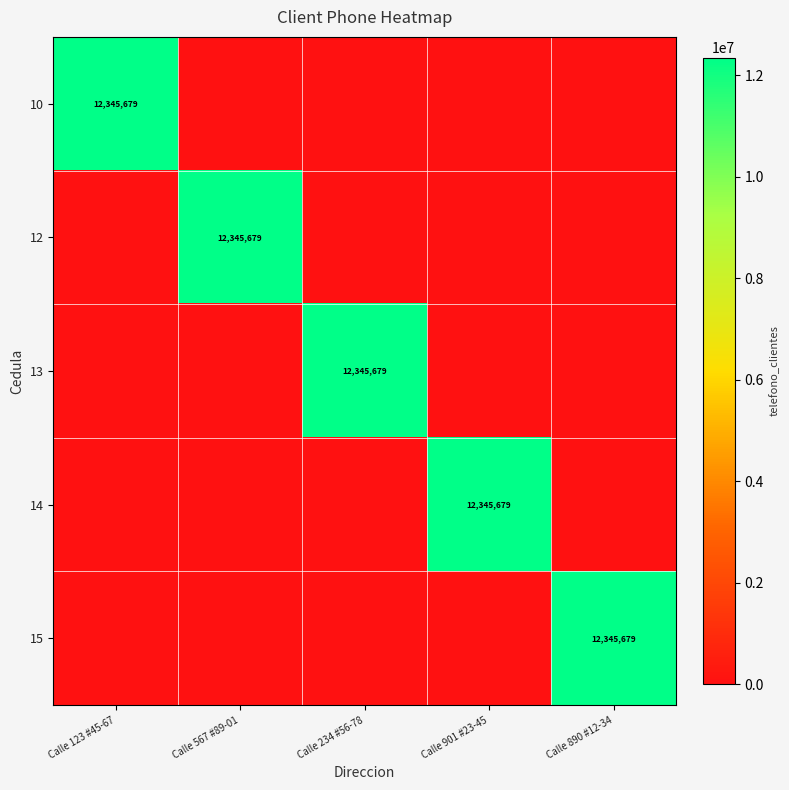

The 13 series shows 5977739 at Calle 234 #56-78. True or false?

False